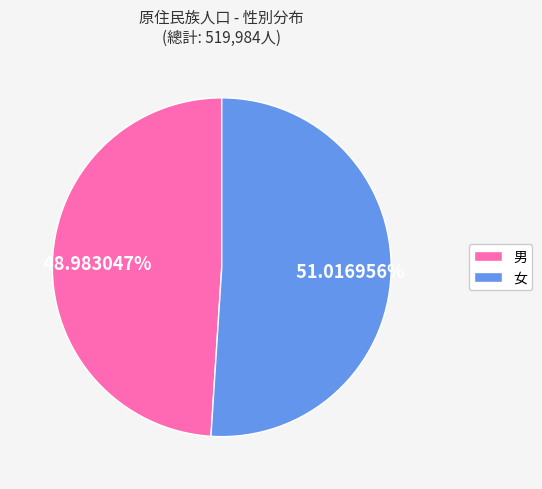

Is it true that 男 is 49% of the pie?

True